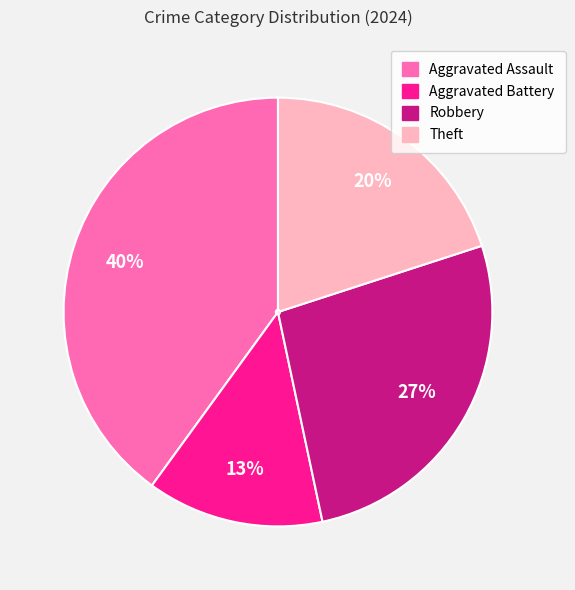

To the nearest percent, what is the difference between the Theft and Aggravated Battery slice percentages?

7%